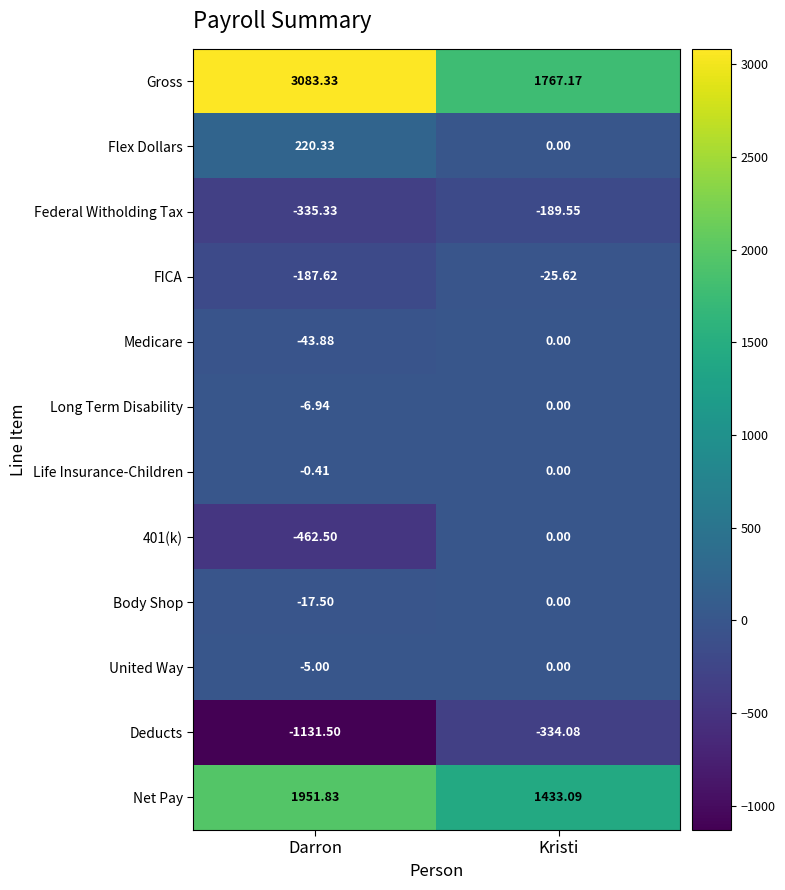

Count the number of categories in the chart.

2